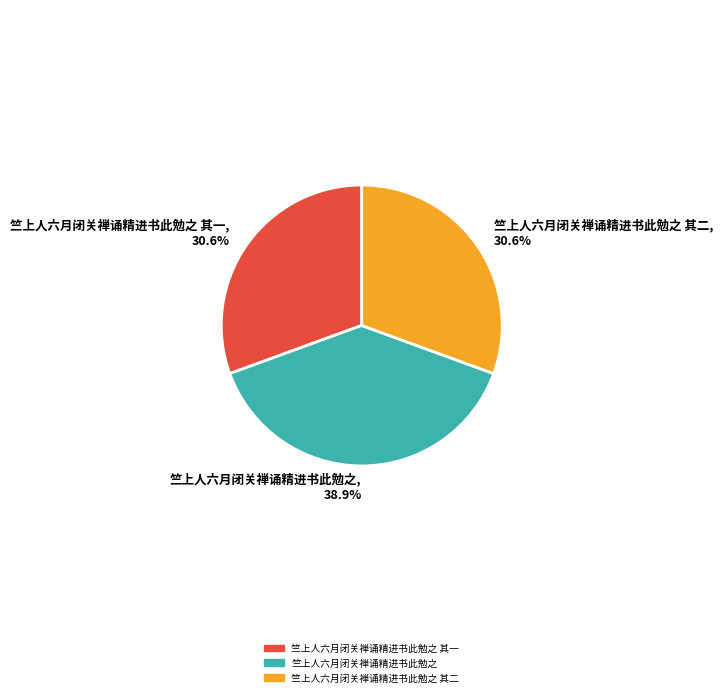

To the nearest percent, what is the difference between the largest and smallest slice percentages?

8%